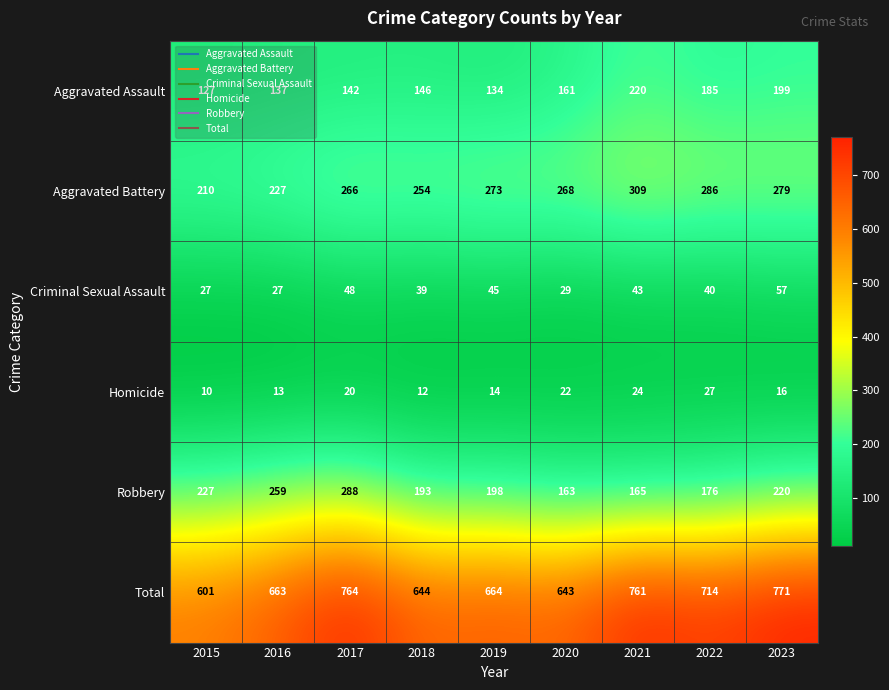

Which series has the largest total across all categories?

Total